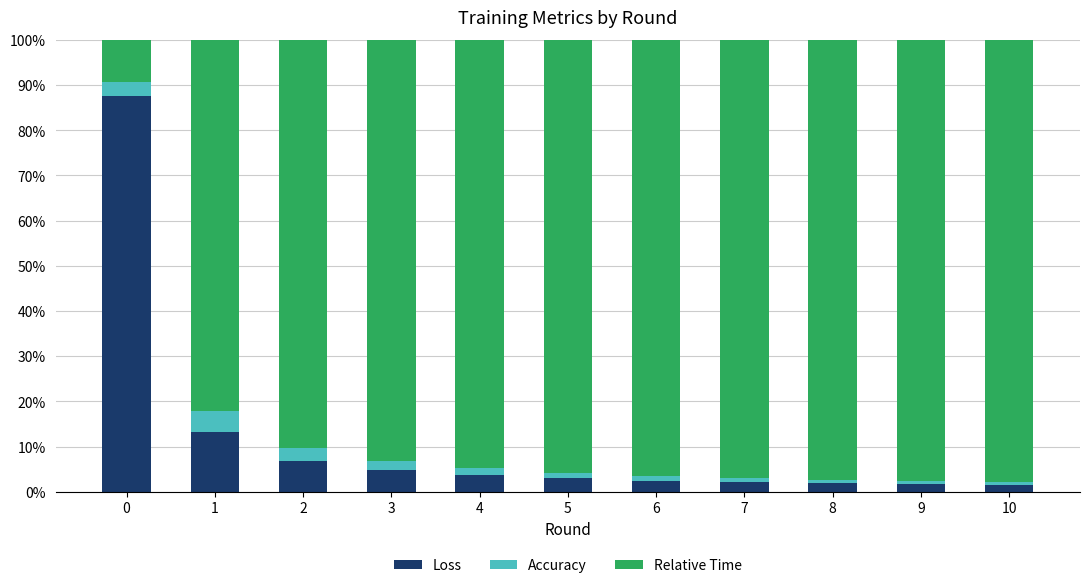

What is the highest value of the Loss series?

87.6